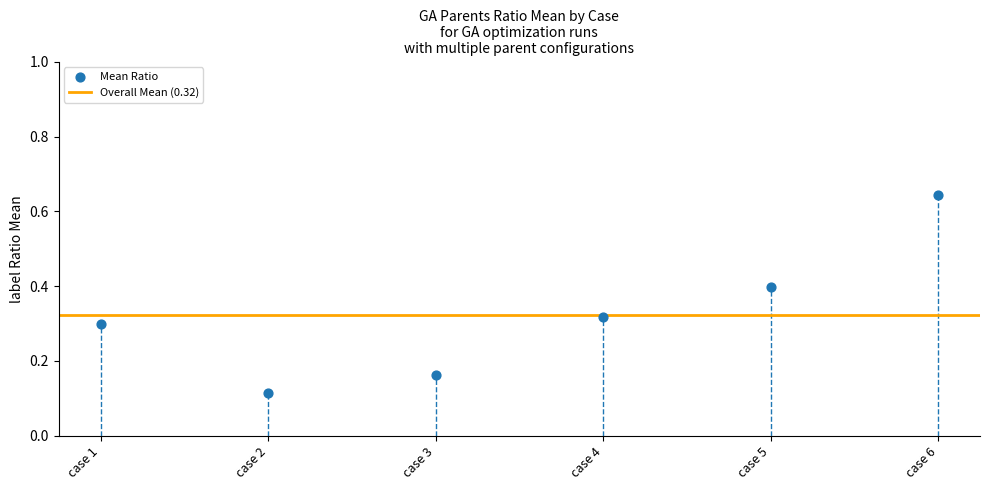

What is the range of Y values (max minus min)?

0.5